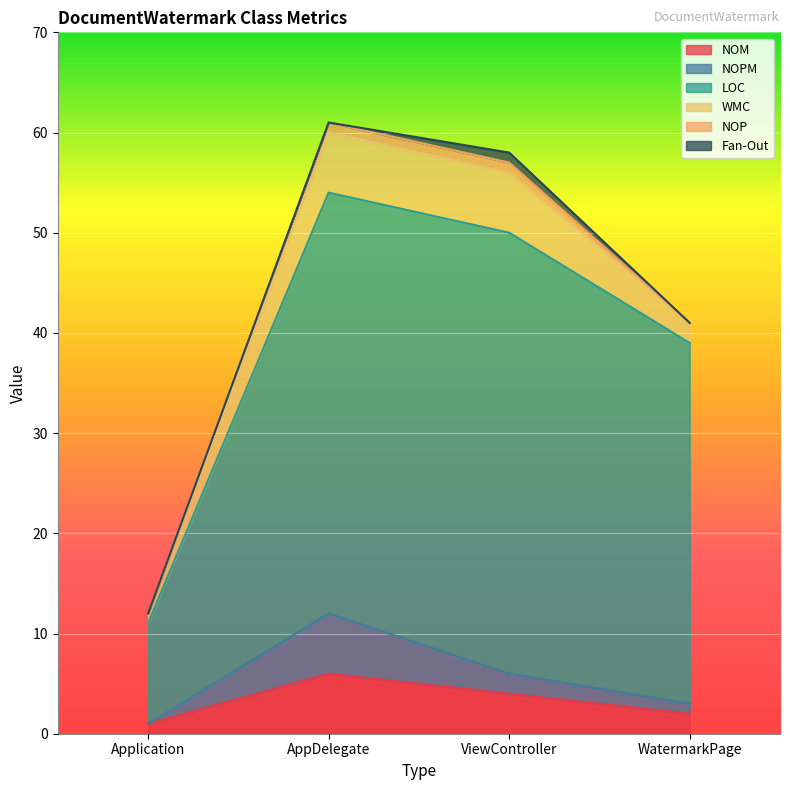

Count the number of categories in the chart.

4